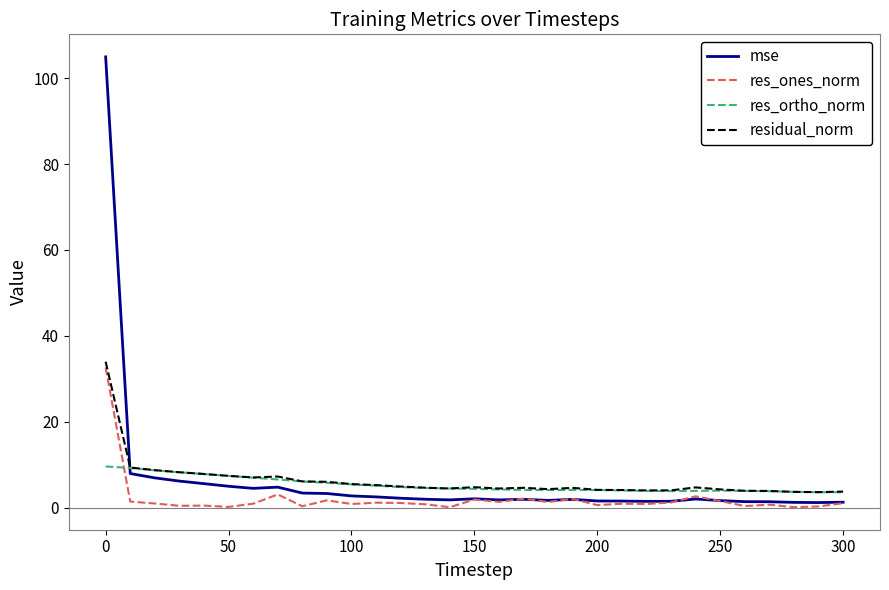

Which series has the largest range (max minus min)?

mse